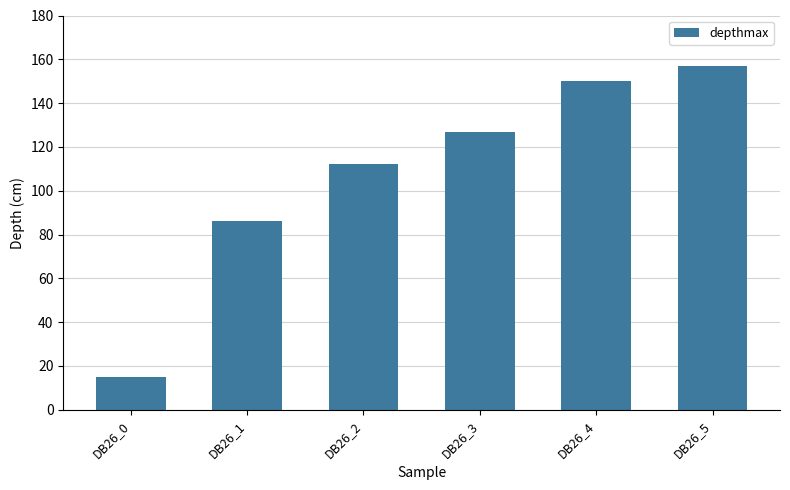

The chart shows a value of 33 at DB26_1. True or false?

False